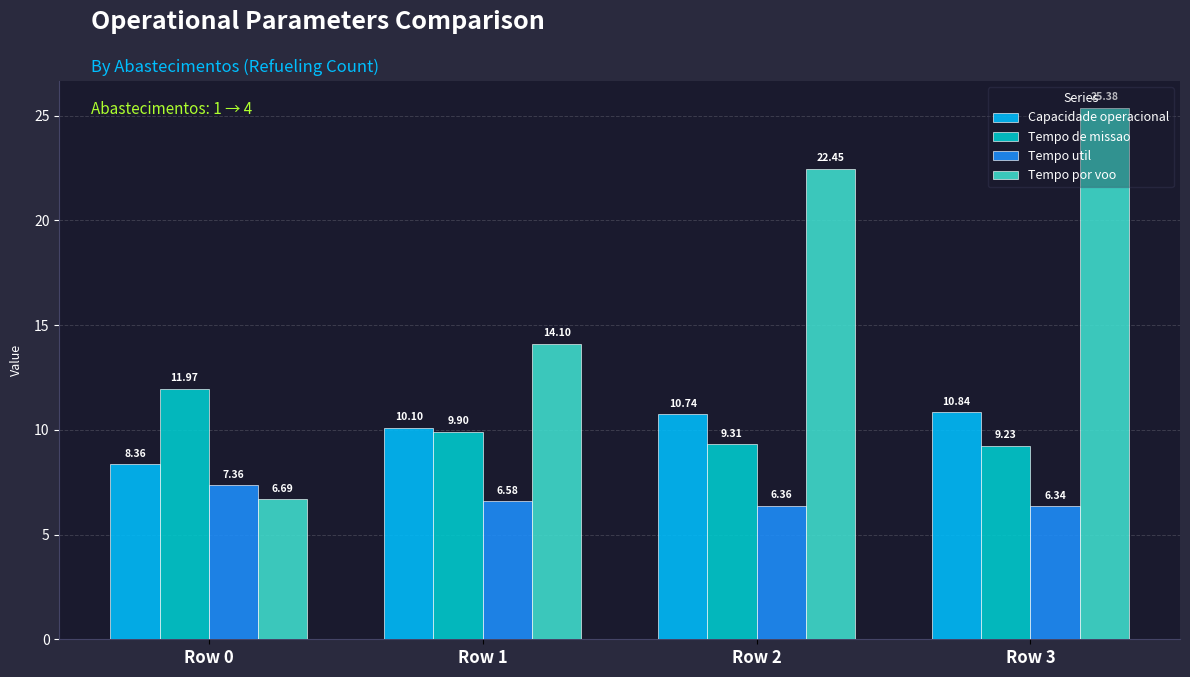

List the series in order of their peak value, lowest first.

Tempo util, Capacidade operacional, Tempo de missao, Tempo por voo